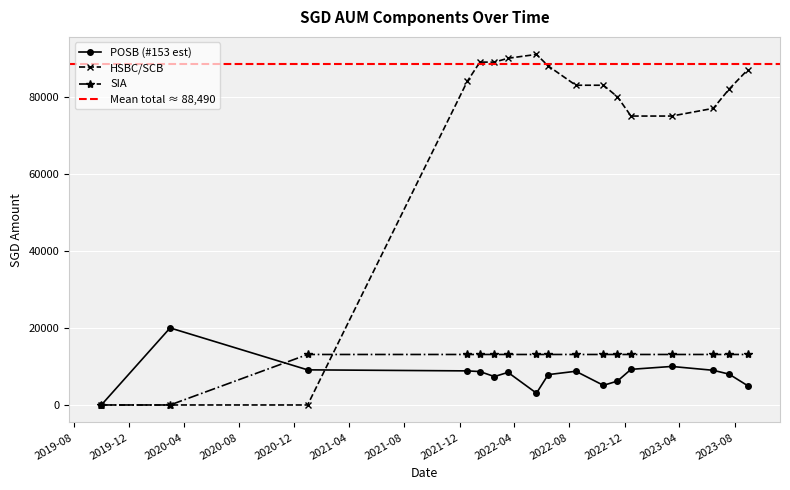

Reading right to left, what are all the values shown in this chart?

POSB (#153 est): 2023-08-30=5000.0	2023-07-20=8000.0	2023-06-15=9000.0	2023-03-15=10000.0	2022-12-15=9251.0	2022-11-15=6195.0	2022-10-15=5099.0	2022-08-15=8751.0	2022-06-15=7877.0	2022-05-20=3067.0	2022-03-18=8462.0	2022-02-16=7372.0	2022-01-15=8672.0	2021-12-18=8848.0	2020-12-30=9117.0	2020-03-01=20000.0	2019-10-01=0.0
HSBC/SCB: 2023-08-30=87000.0	2023-07-20=82000.0	2023-06-15=77000.0	2023-03-15=75000.0	2022-12-15=75000.0	2022-11-15=80000.0	2022-10-15=83000.0	2022-08-15=83000.0	2022-06-15=88000.0	2022-05-20=91000.0	2022-03-18=90000.0	2022-02-16=89000.0	2022-01-15=89000.0	2021-12-18=84000.0	2020-12-30=0.0	2020-03-01=0.0	2019-10-01=0.0
SIA: 2023-08-30=13108.5	2023-07-20=13108.5	2023-06-15=13108.5	2023-03-15=13108.5	2022-12-15=13108.5	2022-11-15=13108.5	2022-10-15=13108.5	2022-08-15=13108.5	2022-06-15=13108.5	2022-05-20=13108.5	2022-03-18=13108.5	2022-02-16=13108.5	2022-01-15=13108.5	2021-12-18=13108.5	2020-12-30=13108.5	2020-03-01=0.0	2019-10-01=0.0